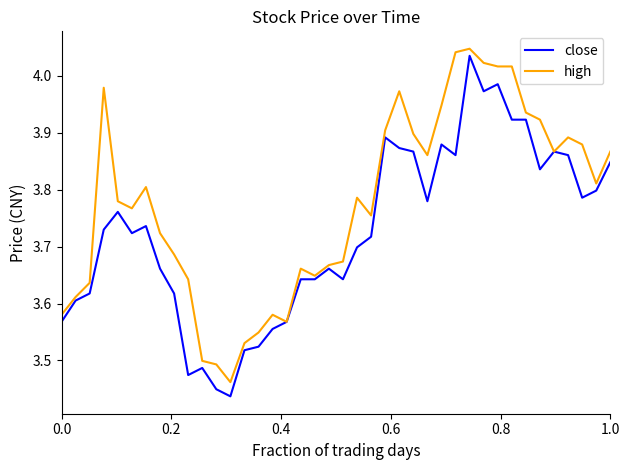

Which series has the largest range (max minus min)?

close